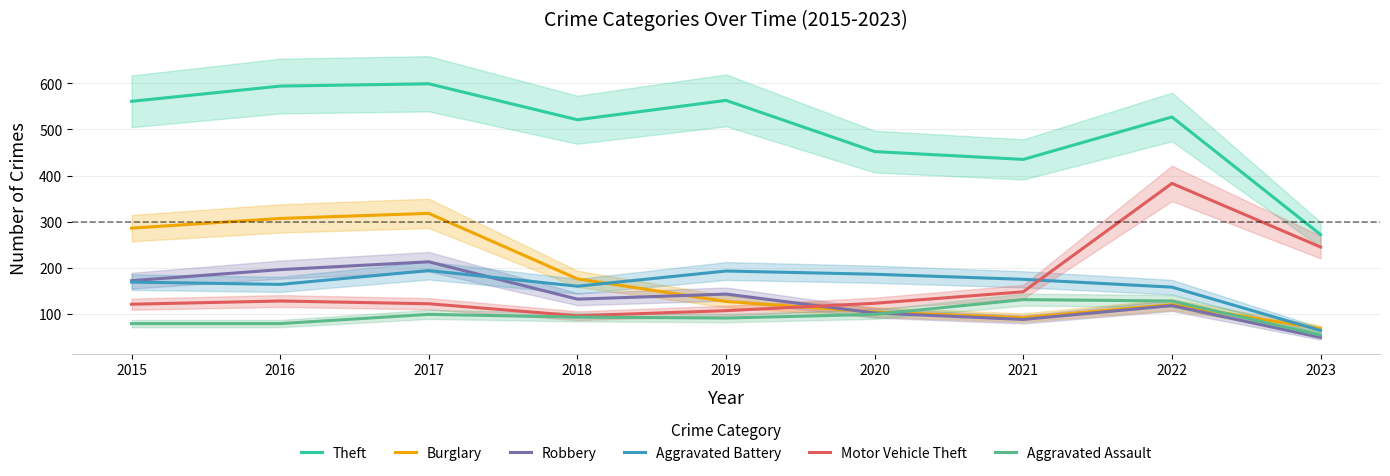

Is it true that Aggravated Assault equals 79 at 2015?

True